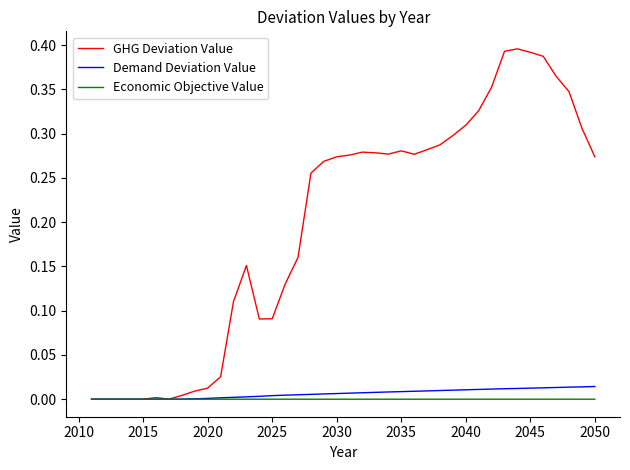

Which series has the largest range (max minus min)?

GHG Deviation Value